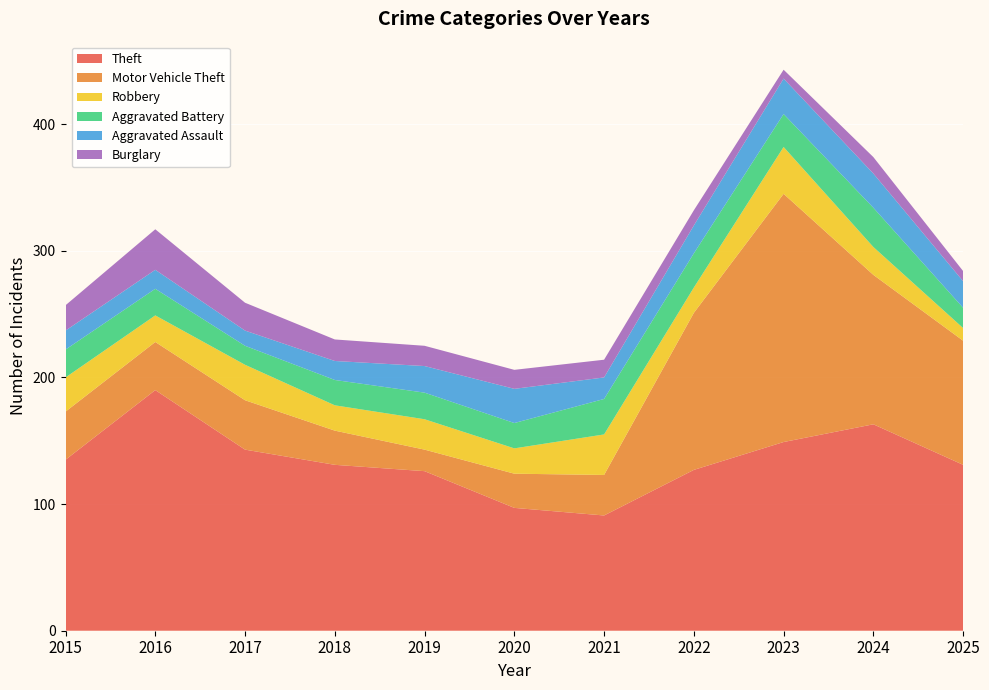

Reading left to right, list all the values displayed in this chart.

Theft: 2015=135	2016=190	2017=143	2018=131	2019=126	2020=97	2021=91	2022=127	2023=149	2024=163	2025=131
Motor Vehicle Theft: 2015=38	2016=38	2017=39	2018=27	2019=17	2020=27	2021=32	2022=124	2023=196	2024=118	2025=98
Robbery: 2015=27	2016=21	2017=28	2018=20	2019=24	2020=20	2021=32	2022=20	2023=37	2024=22	2025=10
Aggravated Battery: 2015=22	2016=21	2017=15	2018=20	2019=21	2020=20	2021=28	2022=27	2023=26	2024=31	2025=16
Aggravated Assault: 2015=15	2016=15	2017=12	2018=15	2019=21	2020=27	2021=17	2022=22	2023=28	2024=27	2025=21
Burglary: 2015=20	2016=32	2017=22	2018=17	2019=16	2020=15	2021=14	2022=12	2023=7	2024=13	2025=8